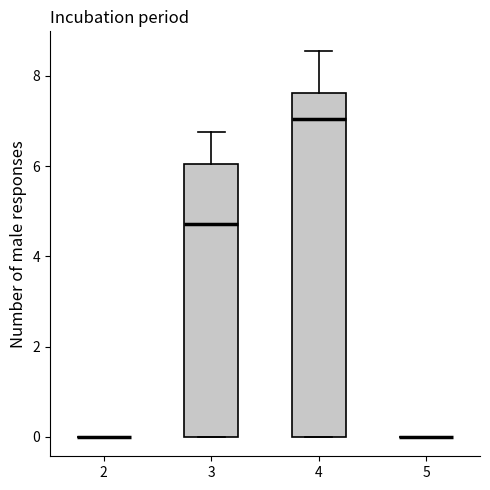

Reading left to right, read every box against the y-axis: the position of its median line, the range the box covers, and the ends of its whiskers. The values are not printed on the chart, so give them approximately, as read against the axis.

2: box collapsed to a line at 0.0, whiskers 0.0 to 0.0
3: median 4.8, box 0.0 to 6.0, whiskers 0.0 to 6.8
4: median 7.0, box 0.0 to 7.6, whiskers 0.0 to 8.6
5: box collapsed to a line at 0.0, whiskers 0.0 to 0.0